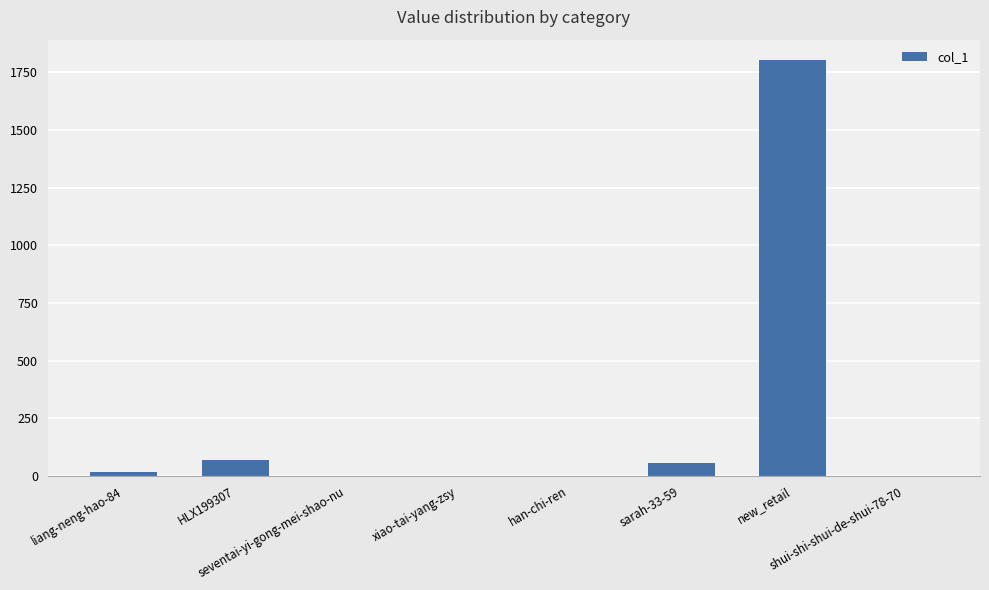

What is the maximum value shown in the chart?

1802